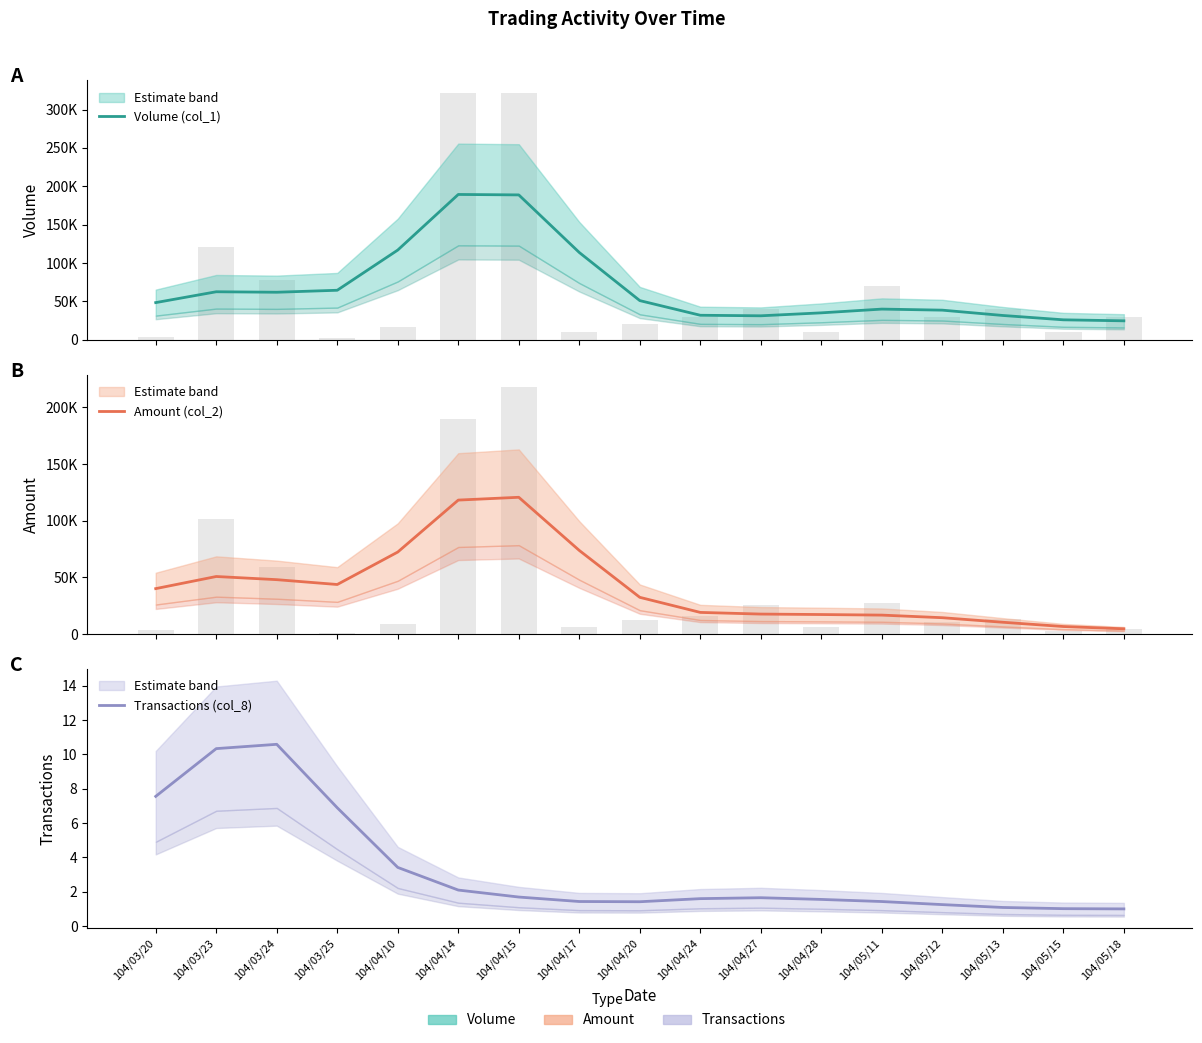

What is the difference between the highest and lowest values at 104/04/20?

51016.9